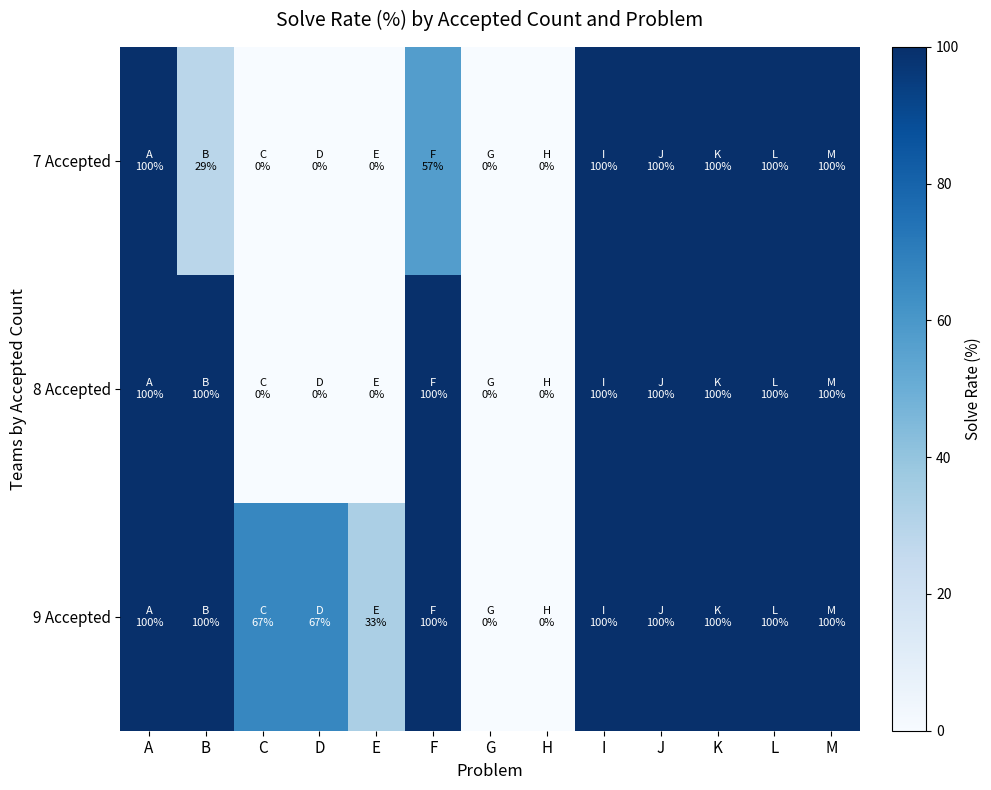

Reading left to right, extract all data points from this chart.

9 Accepted: A=100.0	B=100.0	C=66.7	D=66.7	E=33.3	F=100.0	G=0.0	H=0.0	I=100.0	J=100.0	K=100.0	L=100.0	M=100.0
8 Accepted: A=100.0	B=100.0	C=0.0	D=0.0	E=0.0	F=100.0	G=0.0	H=0.0	I=100.0	J=100.0	K=100.0	L=100.0	M=100.0
7 Accepted: A=100.0	B=28.6	C=0.0	D=0.0	E=0.0	F=57.1	G=0.0	H=0.0	I=100.0	J=100.0	K=100.0	L=100.0	M=100.0